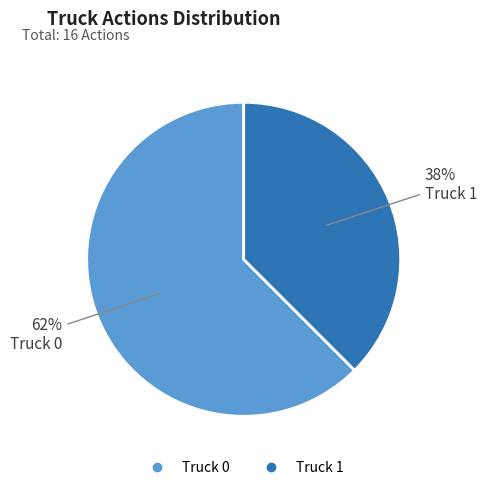

The Truck 1 slice represents 31% of the pie. True or false?

False